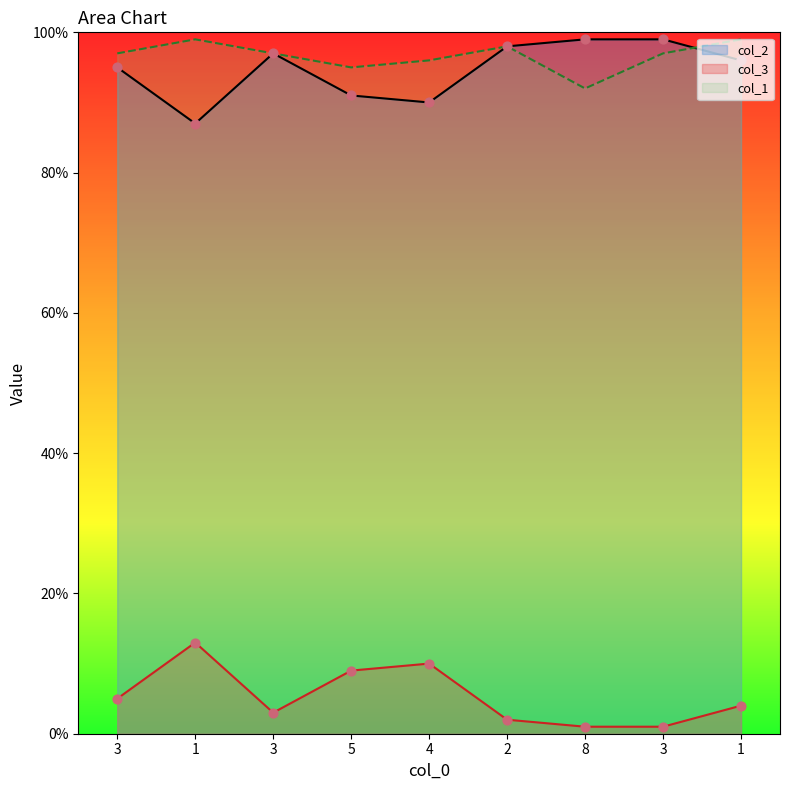

What are all the series names shown in the legend?

col_2, col_3, col_1